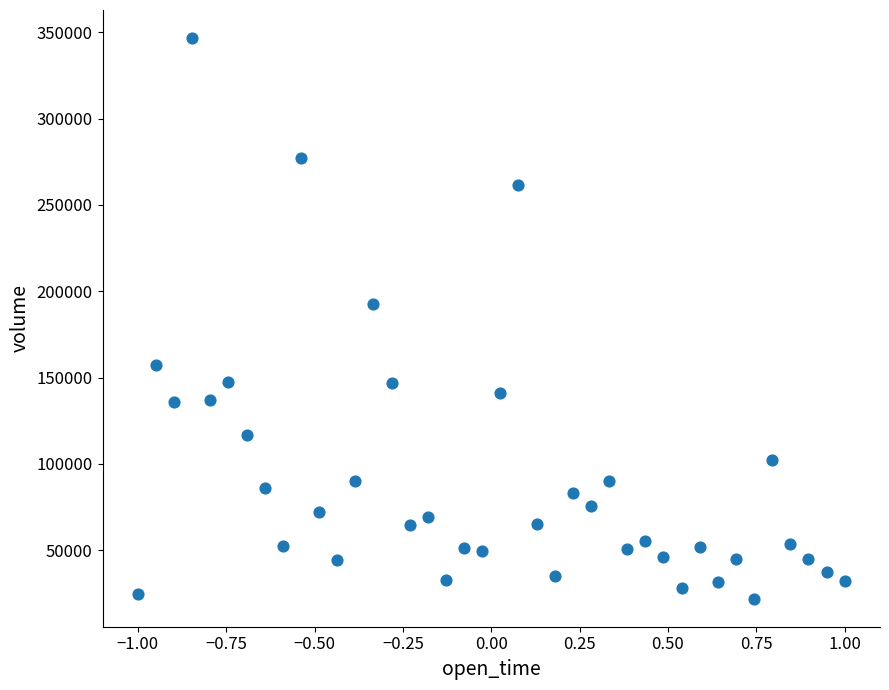

What Y value in the scatter plot is closest to 184331?

192887.3